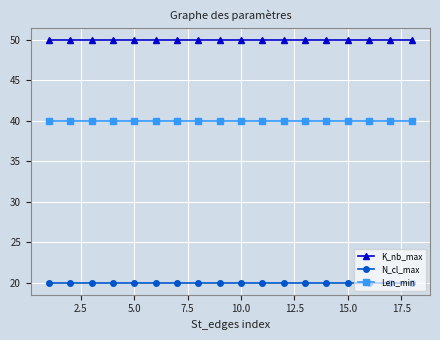

What is the value of the N_cl_max point at the 8th from the left?

20